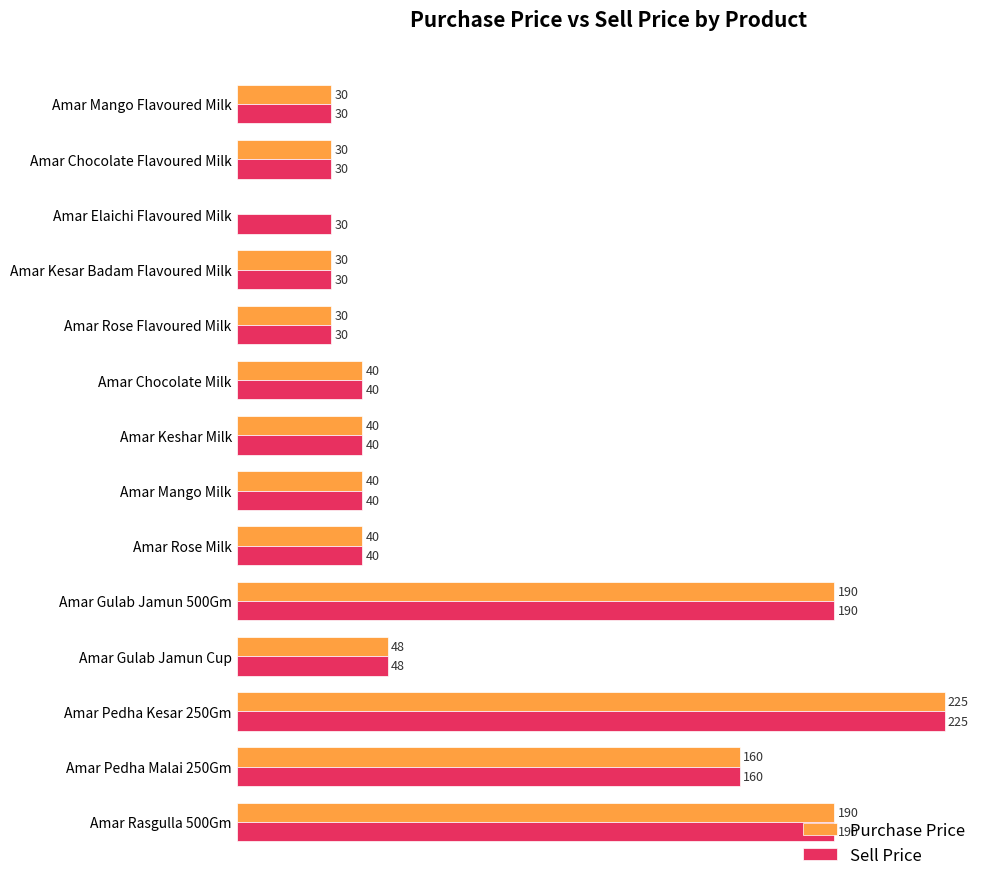

At which label does Purchase Price reach its peak?

Amar Pedha Kesar 250Gm